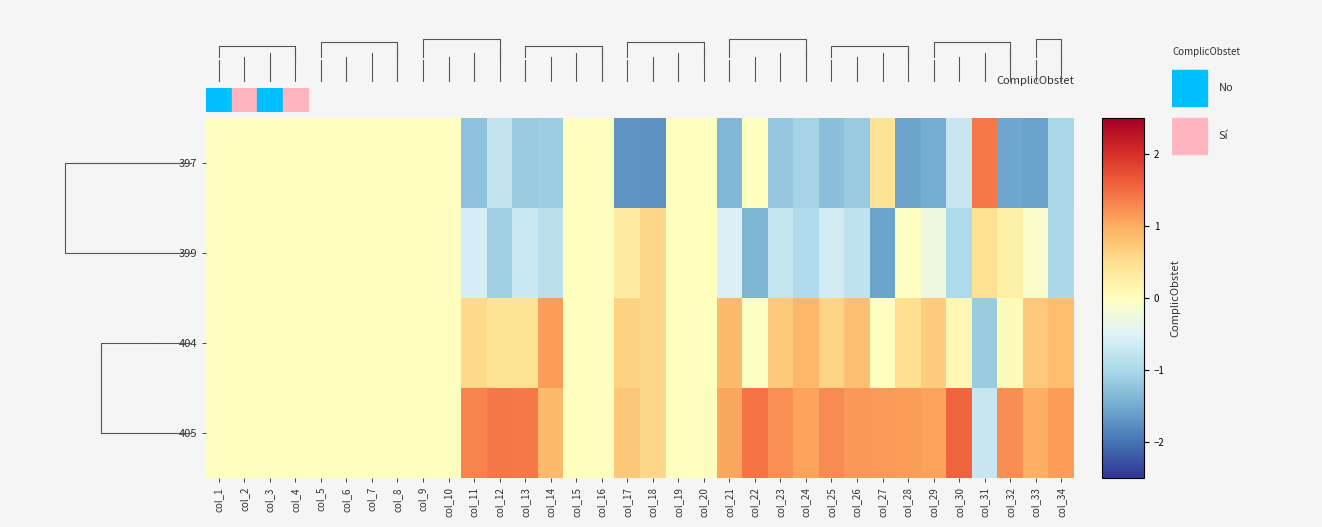

At which category does the chart reach its minimum across all series?

col_18